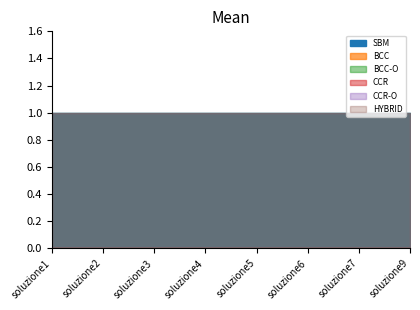

How many series are shown in this chart?

6